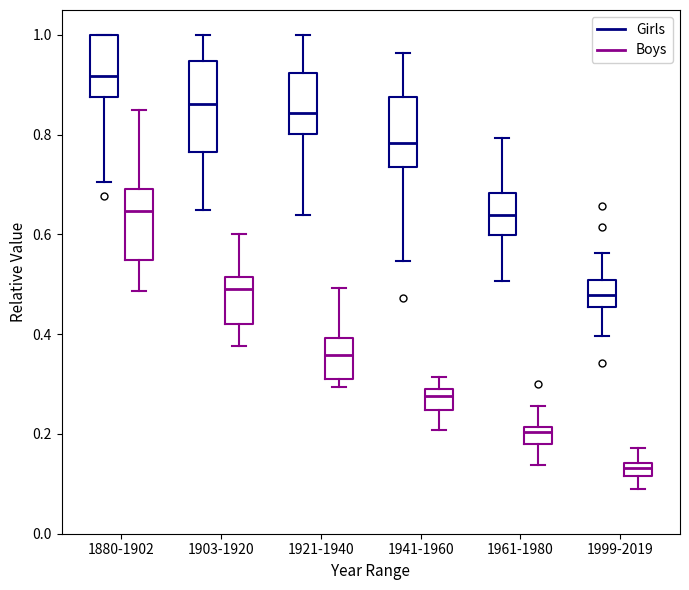

Comparing the boxes themselves (not the whiskers), which one is the tallest?

1903-1920 (Girls)